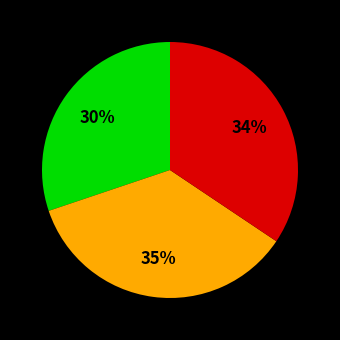

To the nearest percent, what is the difference between the largest and smallest slice percentages?

5%